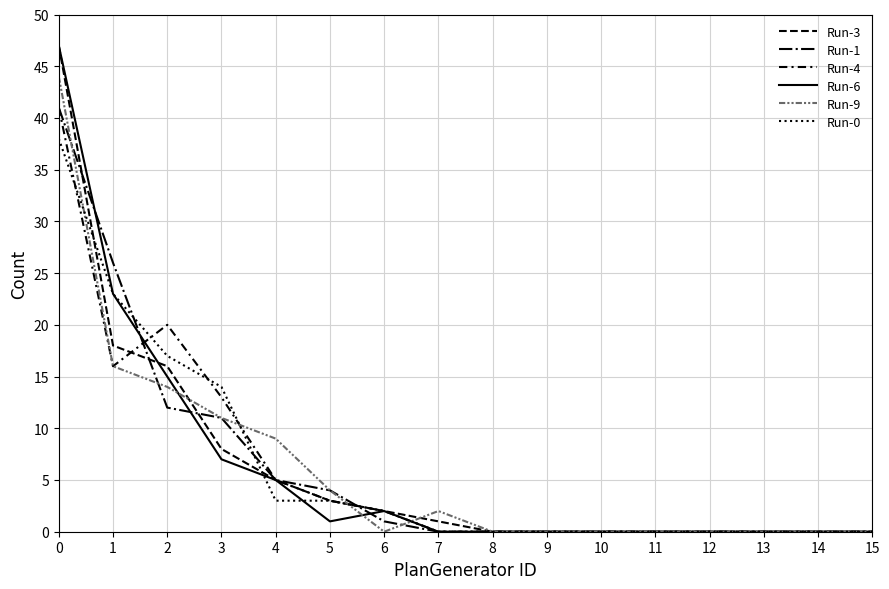

Which series ends up on top after the final intersection of Run-0 and Run-1?

Run-0